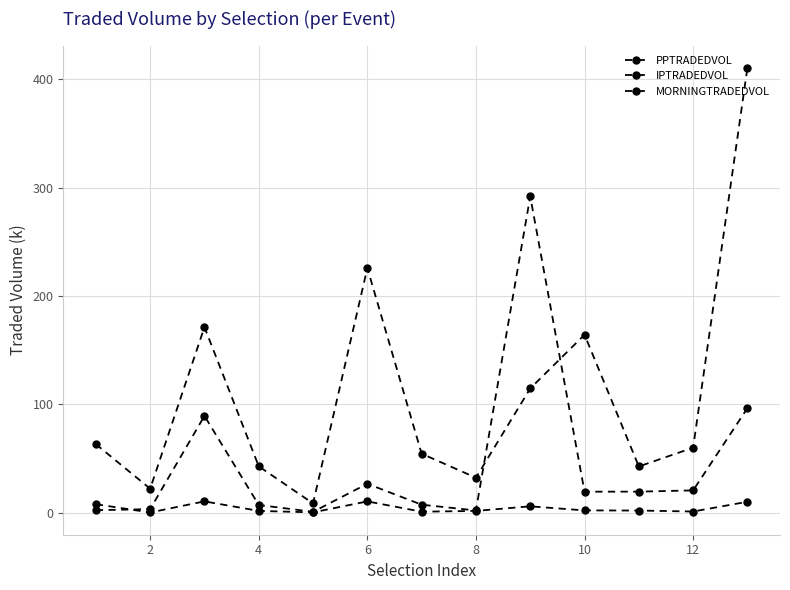

What is the difference between the maximum and minimum values in the PPTRADEDVOL series?

402.2